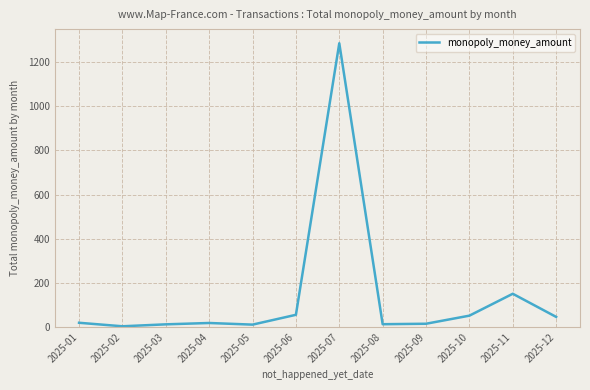

Which has a higher value, 2025-10 or 2025-09?

2025-10